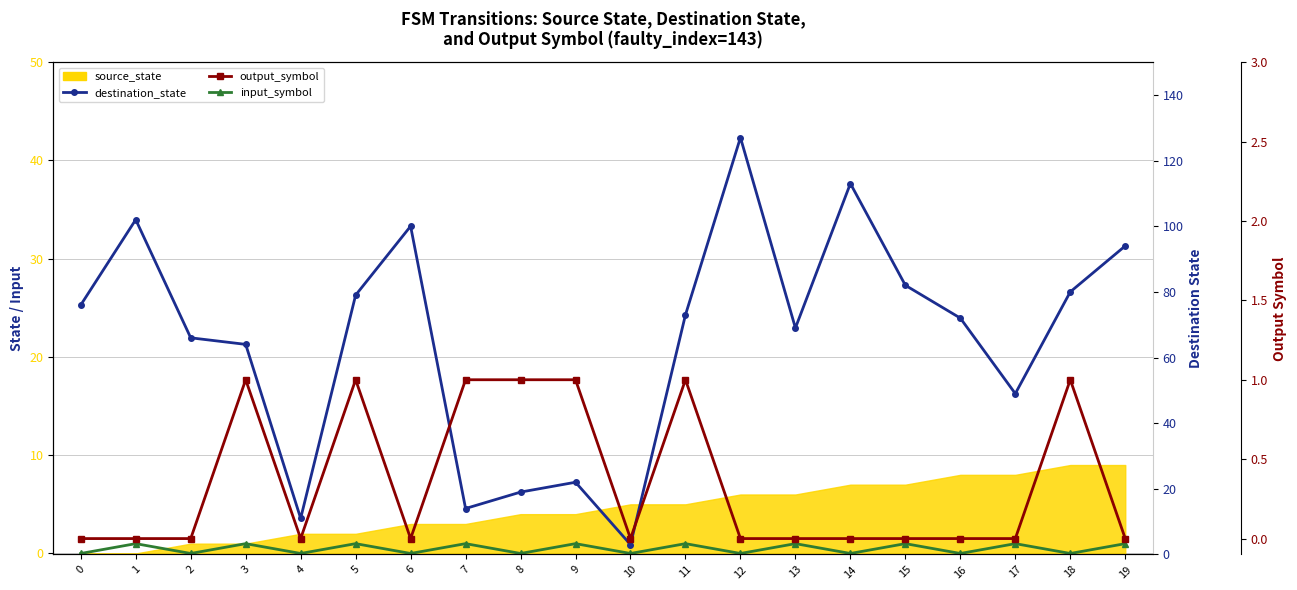

At which category does input_symbol reach its first local valley?

2